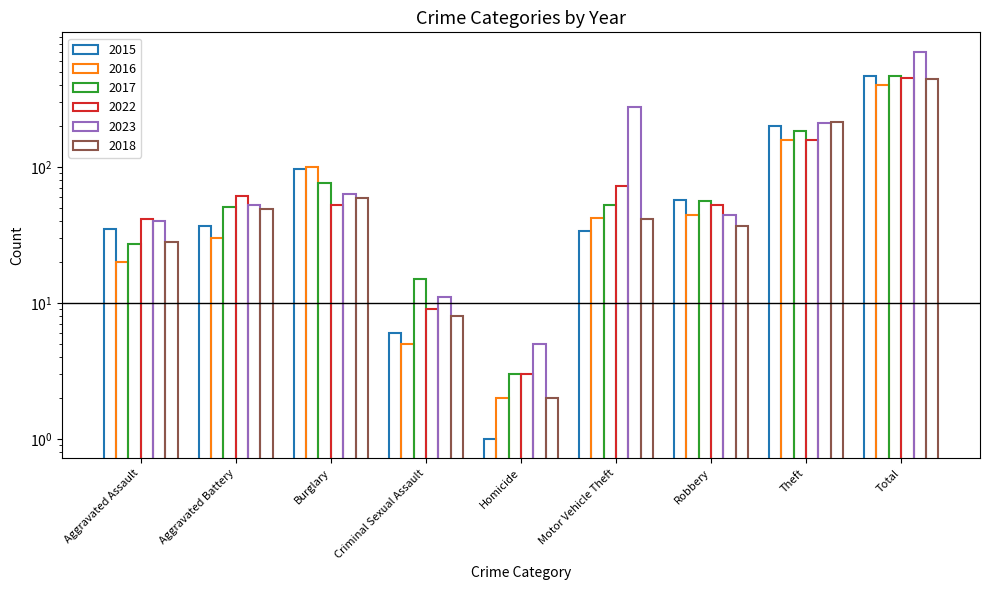

The value of 2016 at Burglary is 99. True or false?

True